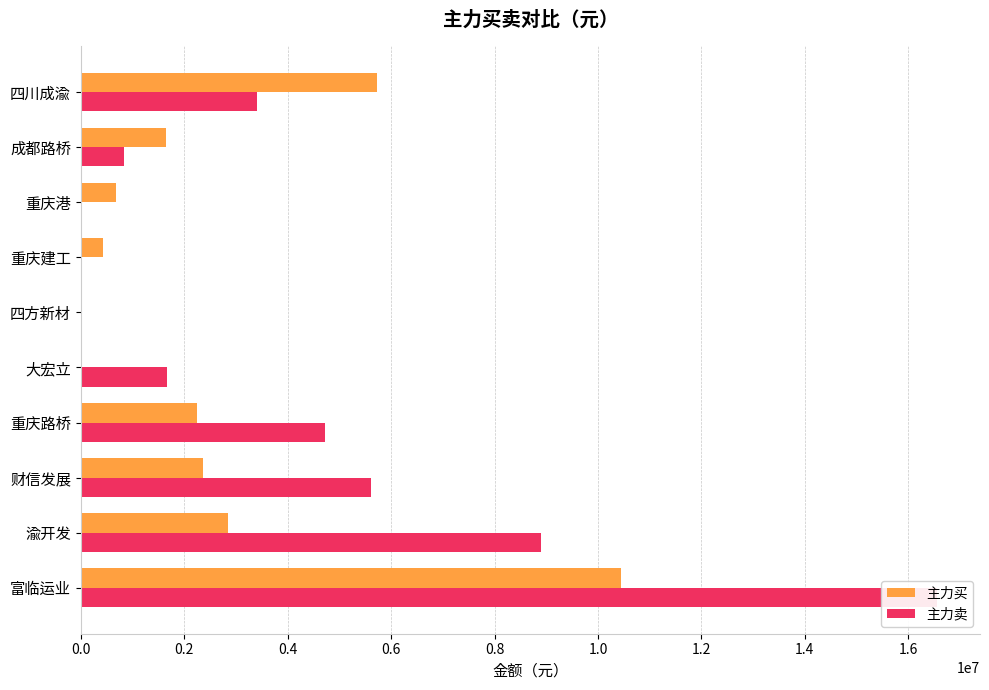

The value of 主力买 at 重庆建工 is 736086. True or false?

False